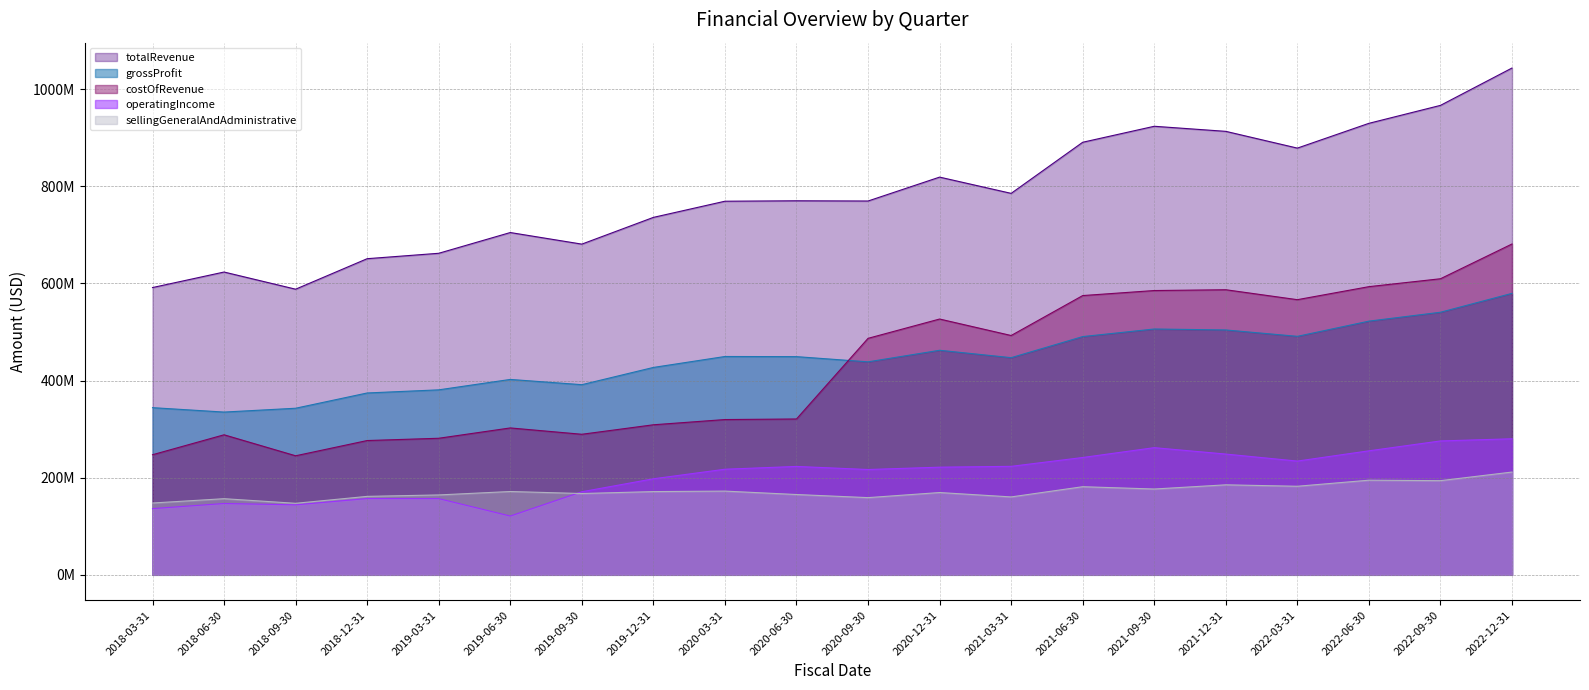

True or false: operatingIncome and grossProfit intersect in this chart.

False